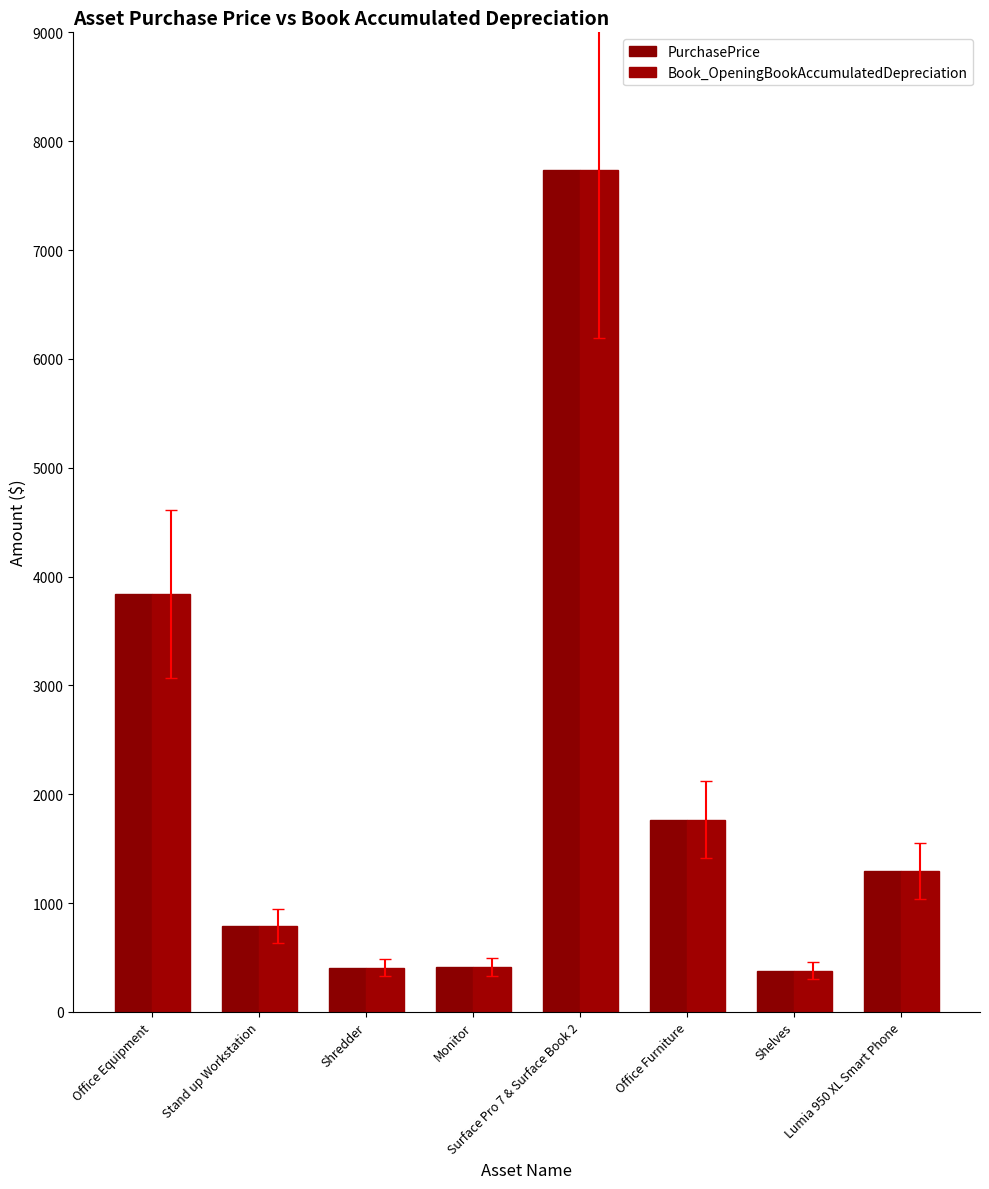

Count the number of categories in the chart.

8